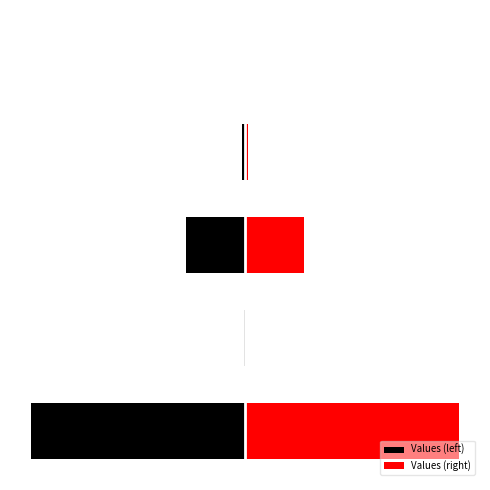

How many values in the Values (left) series are below -219?

2